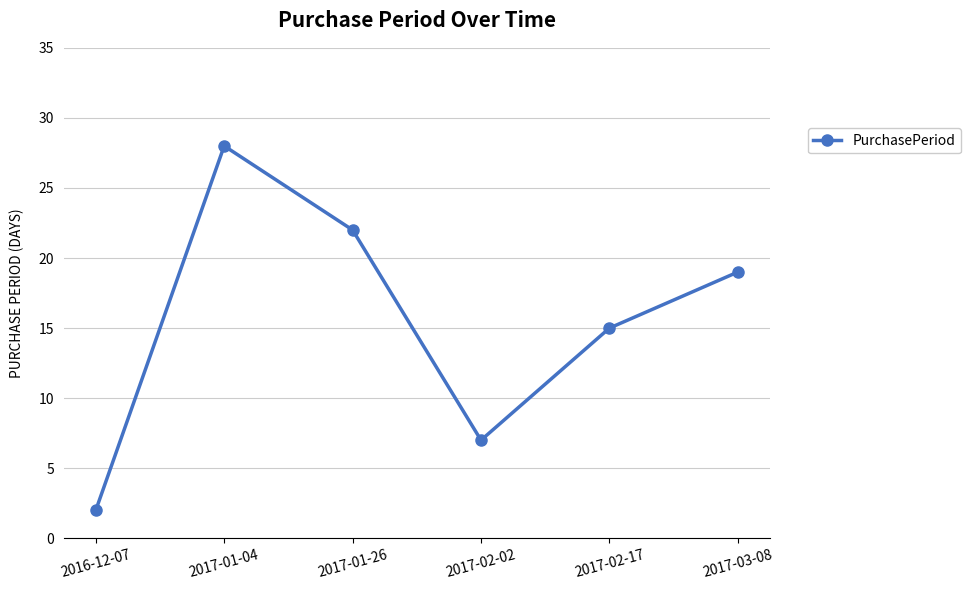

Rank the categories by value from highest to lowest.

2017-01-04, 2017-01-26, 2017-03-08, 2017-02-17, 2017-02-02, 2016-12-07